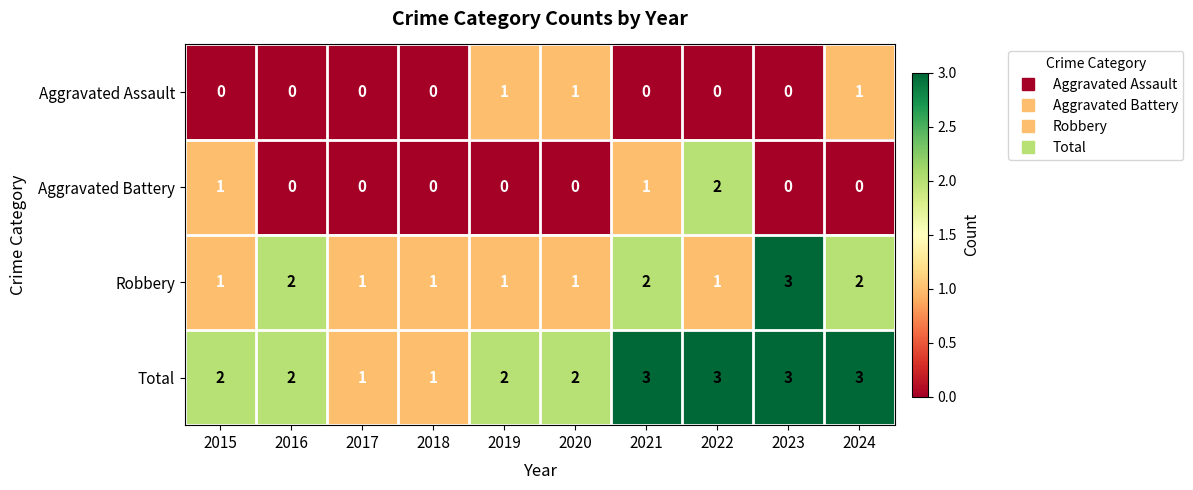

Count the number of data series in this chart.

4